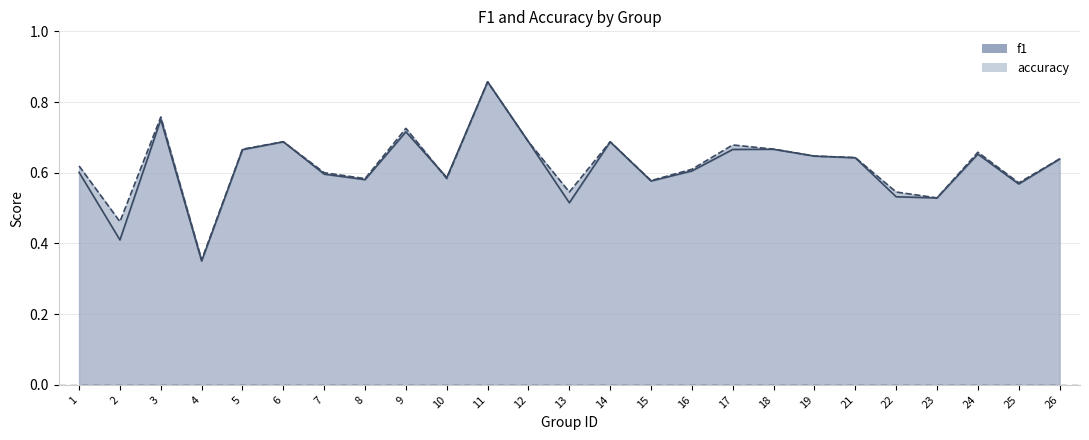

Which series changed the most between 1 and 8?

accuracy